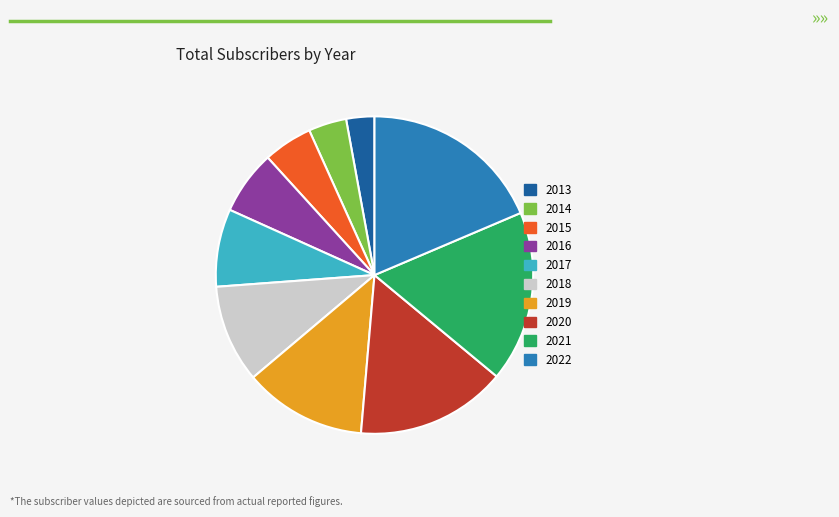

Rank the categories by value from lowest to highest.

2013, 2014, 2015, 2016, 2017, 2018, 2019, 2020, 2021, 2022